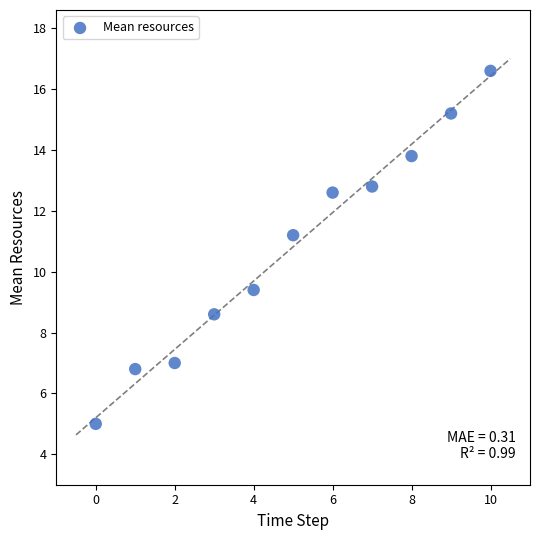

What Y value in the scatter plot is closest to 10?

9.4